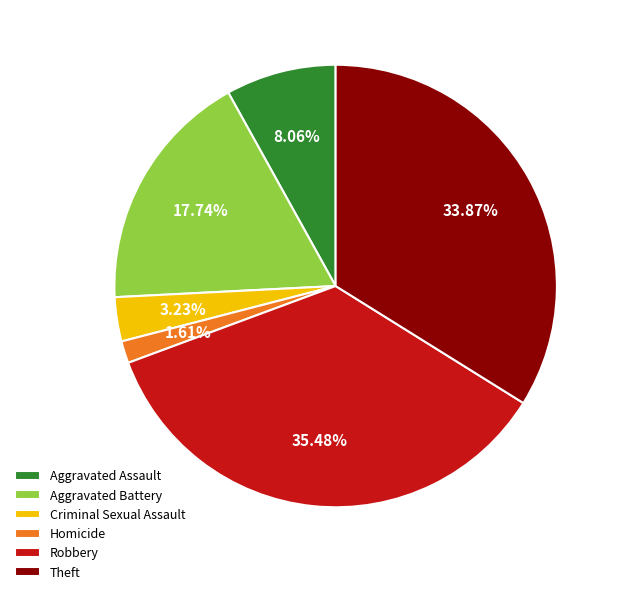

Combined, do Theft and Aggravated Assault account for over 50%?

No